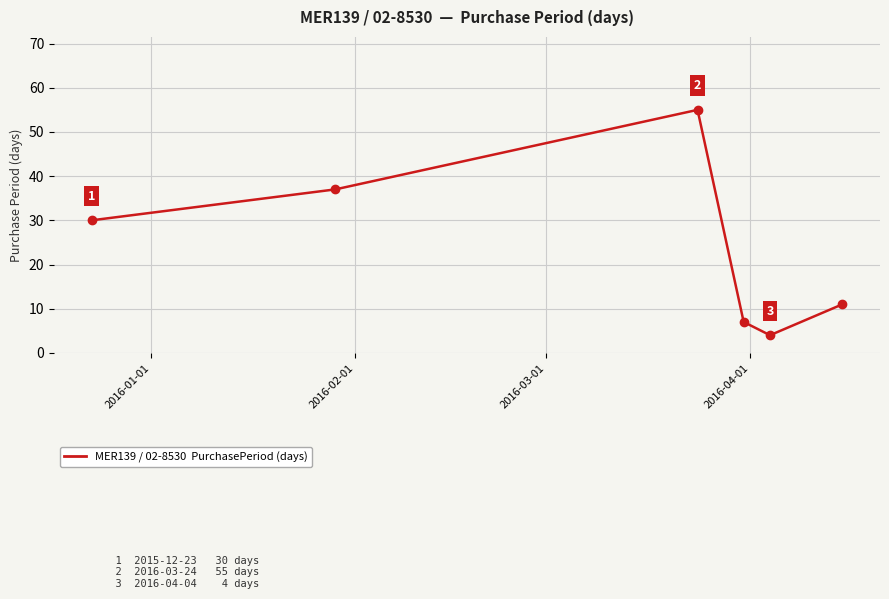

Is this an area chart (filled region under the line)?

No